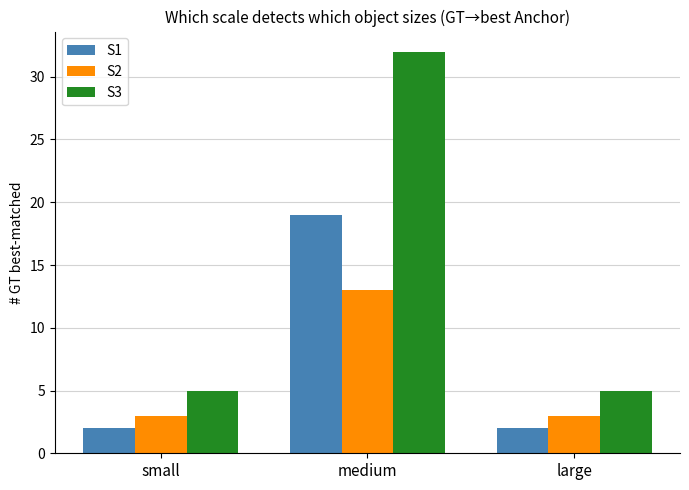

How many distinct data groups are displayed?

3